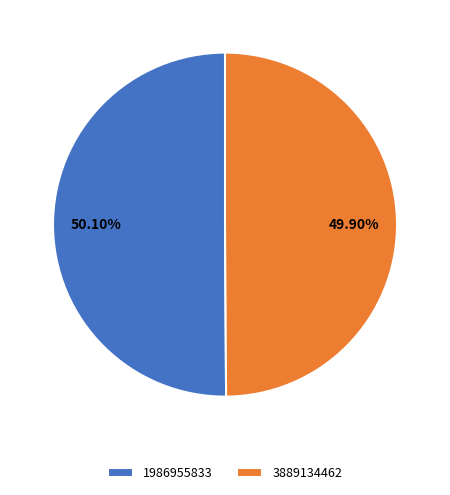

What is the total percentage of 1986955833 and 3889134462?

100.0%